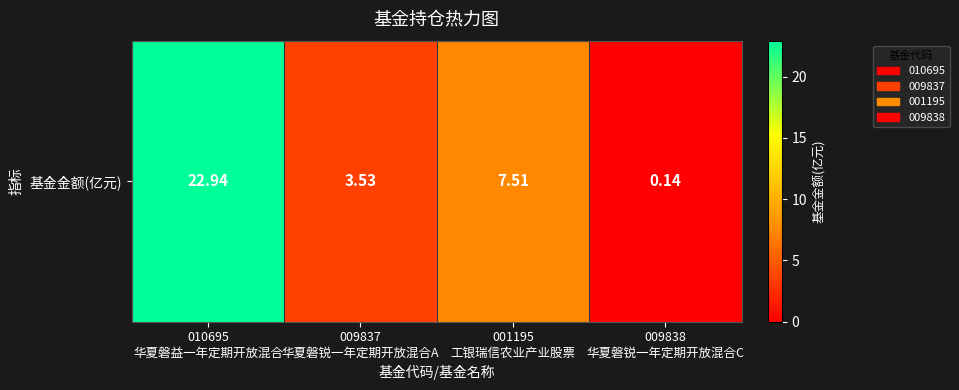

What is the greatest value displayed?

22.9